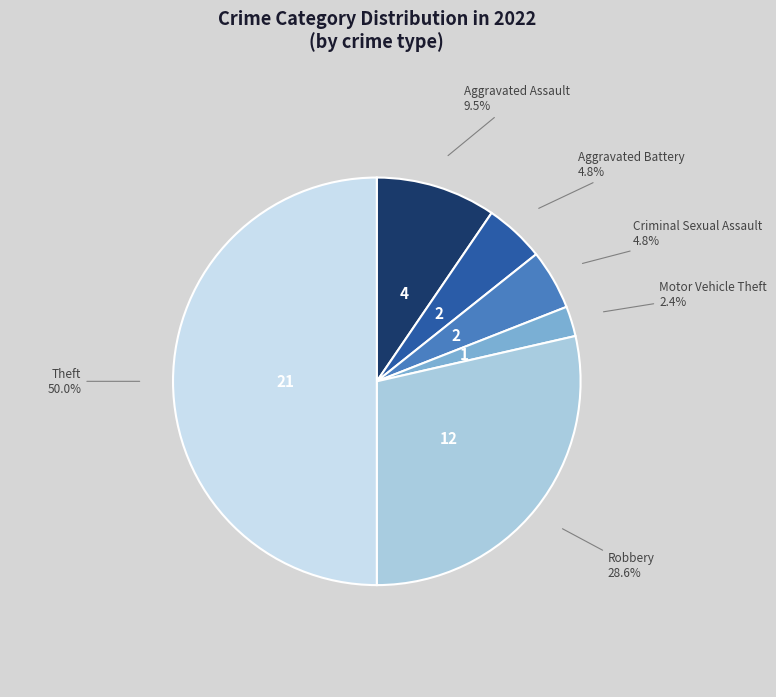

Which category has the biggest portion of the pie?

Theft